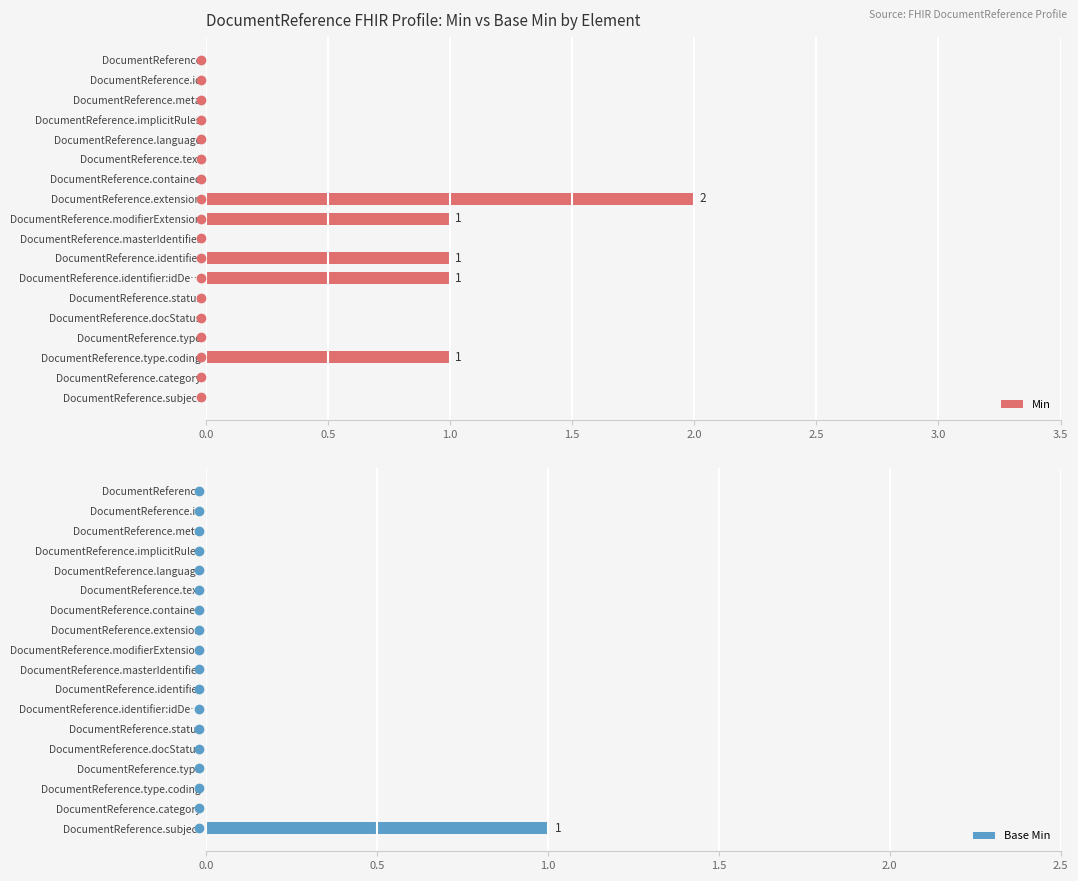

What is the difference between the Min values at 1.0 and 8?

1